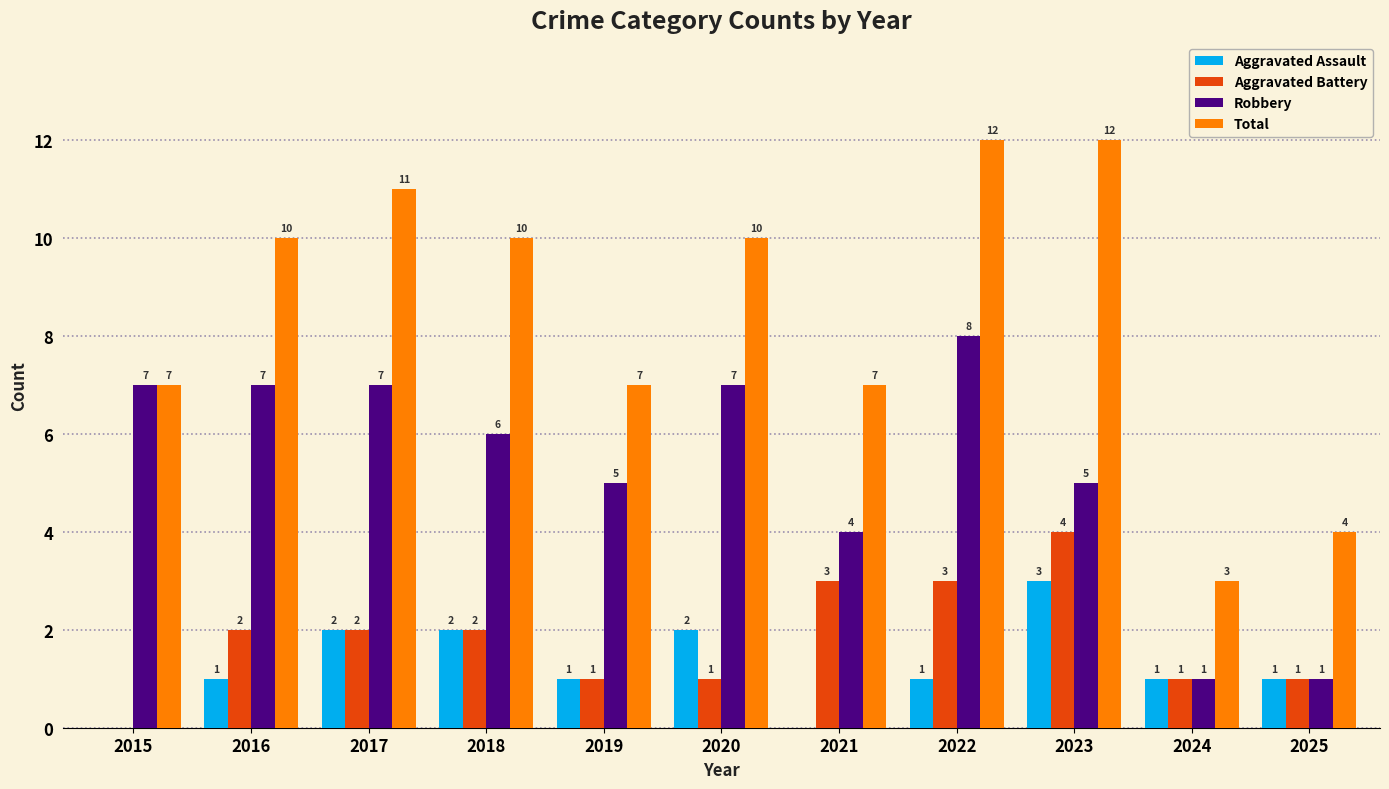

Reading right to left, list all the values displayed in this chart.

Aggravated Assault: 2025=1	2024=1	2023=3	2022=1	2021=0	2020=2	2019=1	2018=2	2017=2	2016=1	2015=0
Aggravated Battery: 2025=1	2024=1	2023=4	2022=3	2021=3	2020=1	2019=1	2018=2	2017=2	2016=2	2015=0
Robbery: 2025=1	2024=1	2023=5	2022=8	2021=4	2020=7	2019=5	2018=6	2017=7	2016=7	2015=7
Total: 2025=4	2024=3	2023=12	2022=12	2021=7	2020=10	2019=7	2018=10	2017=11	2016=10	2015=7